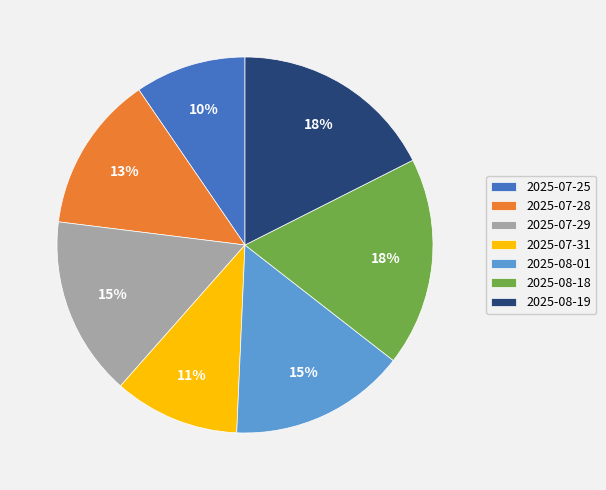

How many segments does this pie chart have?

7